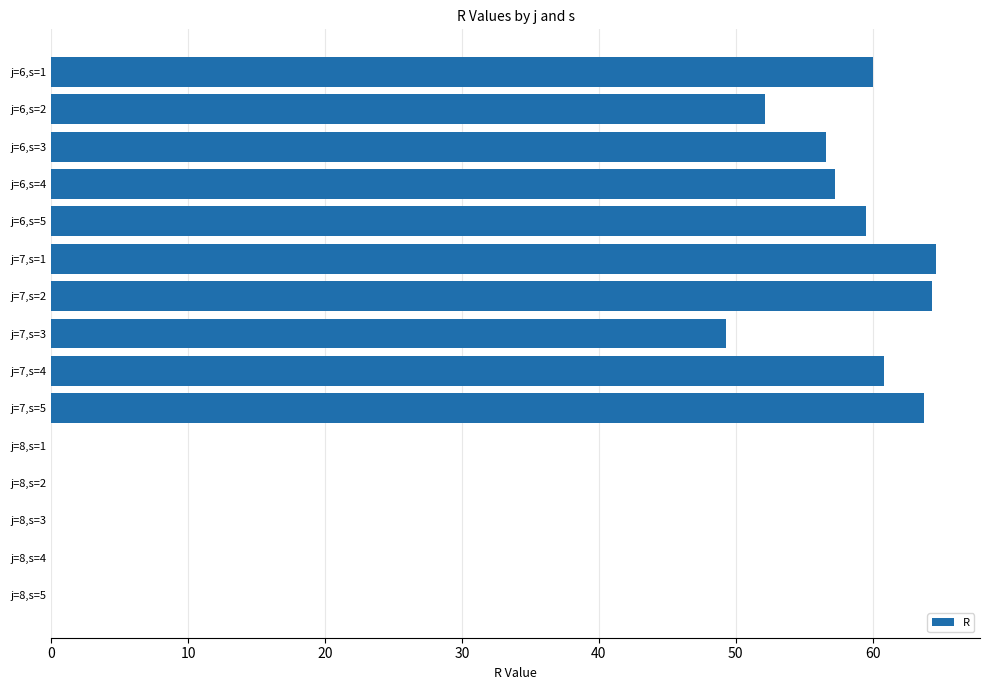

Between j=8,s=5 and j=6,s=2, which is larger?

j=6,s=2